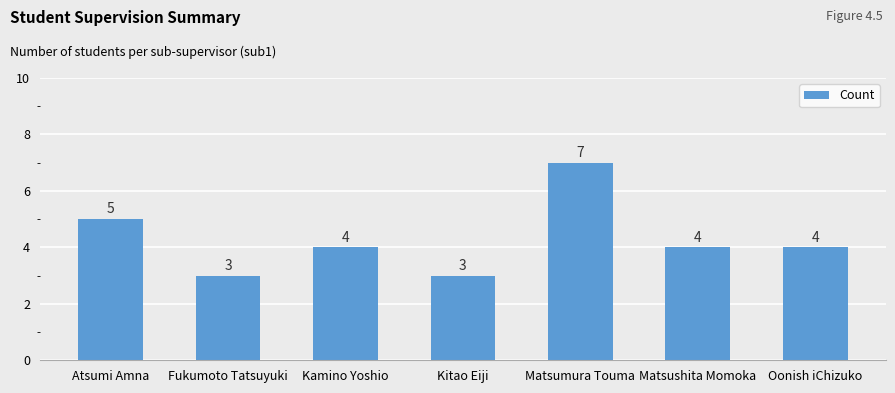

Are the bars grouped side by side (vs. stacked)?

No